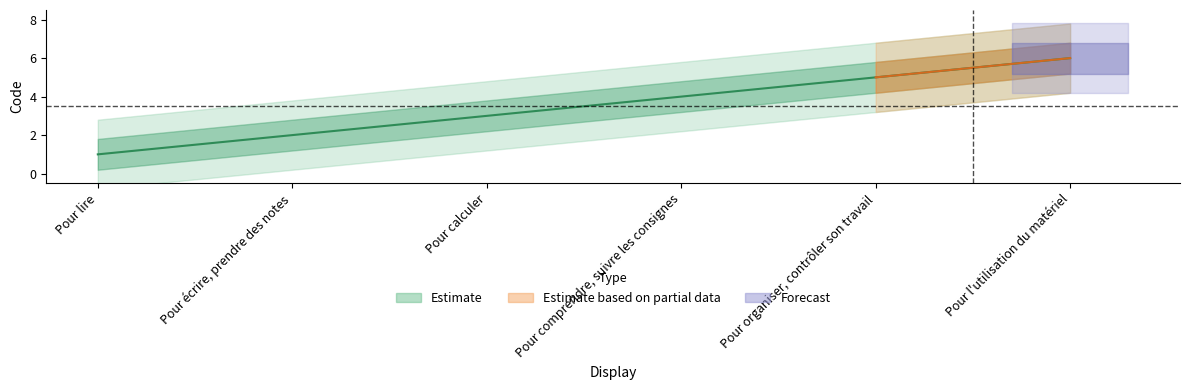

What is the change in value from Pour écrire, prendre des notes to Pour organiser, contrôler son travail?

+3